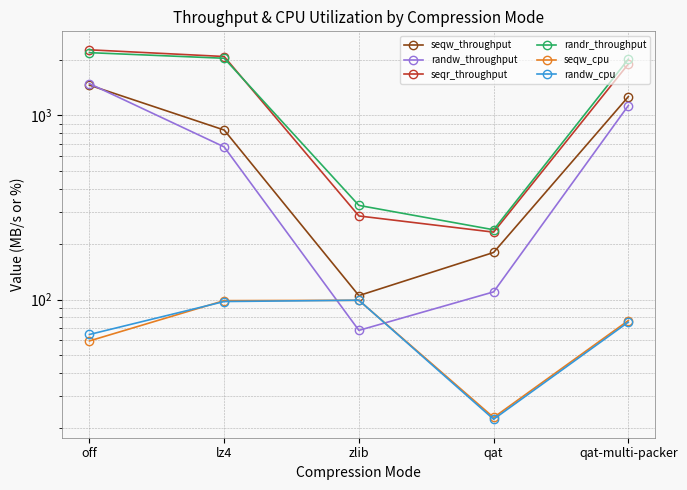

What is the label of the 3rd point from the right?

zlib